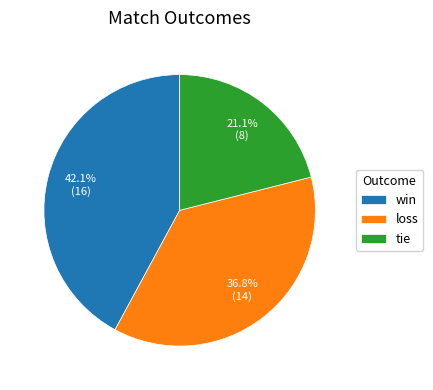

What is the largest slice in the pie chart?

win